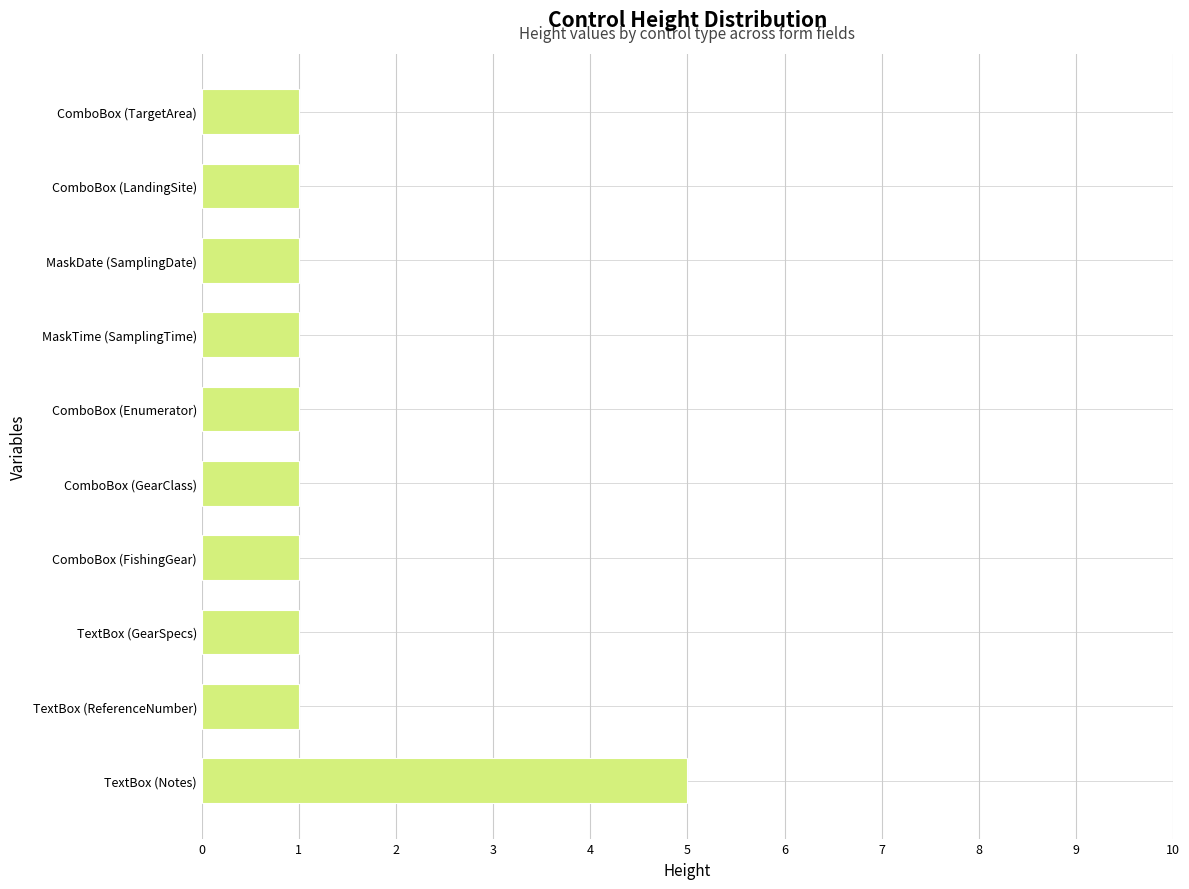

What is the minimum value shown in the chart?

1